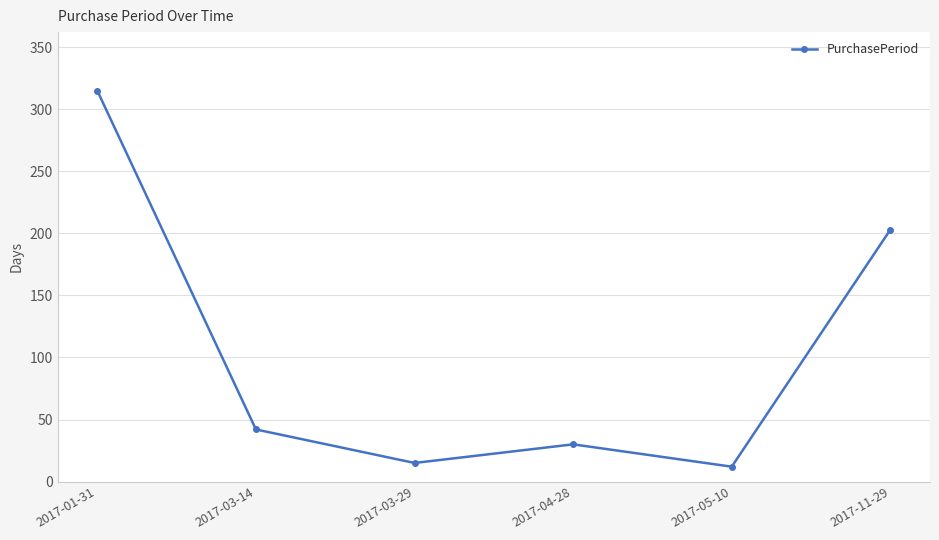

How many points are lower than both their immediate neighbors (excluding endpoints)?

2